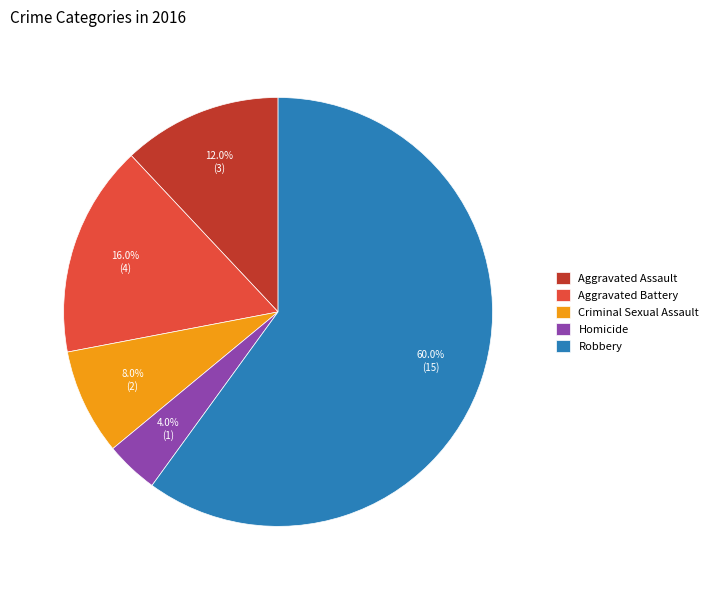

Between Robbery and Aggravated Assault, which is larger?

Robbery